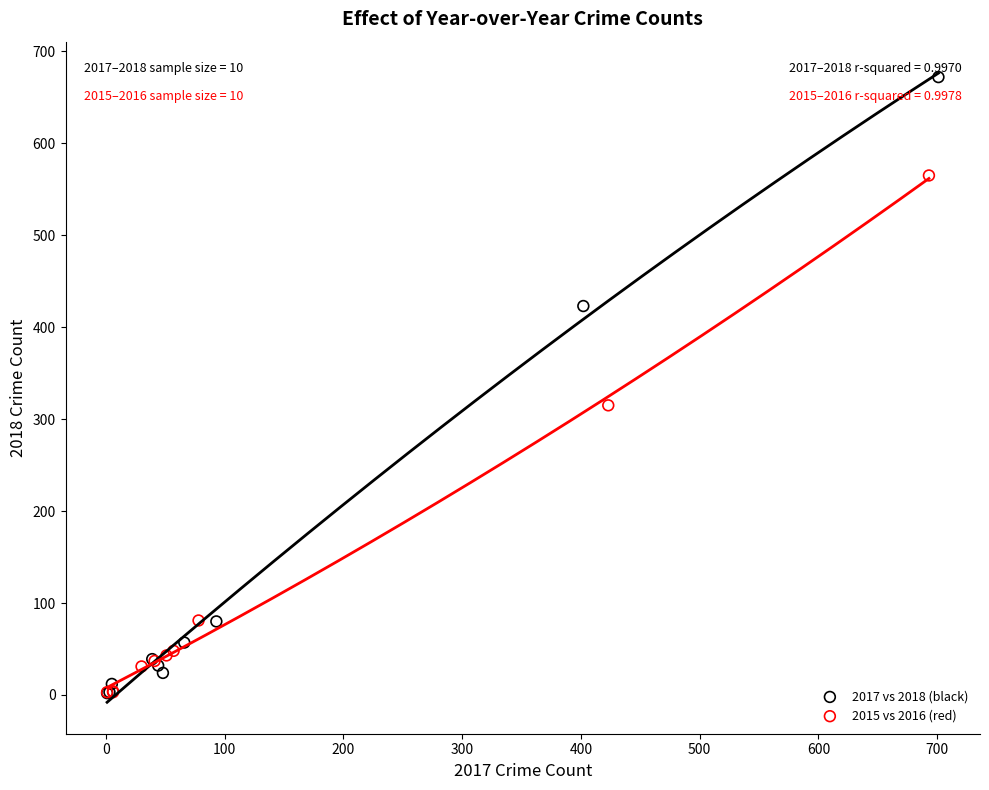

Which series contains the highest Y value?

2017 vs 2018 (black)